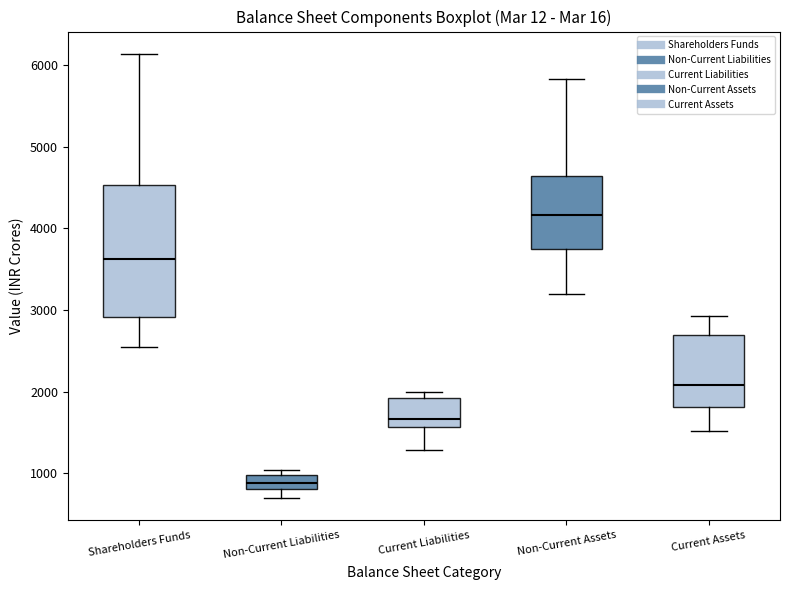

Reading left to right, read every box against the y-axis: the position of its median line, the range the box covers, and the ends of its whiskers. The values are not printed on the chart, so give them approximately, as read against the axis.

Shareholders Funds: median 3600, box 2900 to 4500, whiskers 2500 to 6100
Non-Current Liabilities: median 900, box 800 to 1000, whiskers 700 to 1000 (just above the box's upper edge)
Current Liabilities: median 1700, box 1600 to 1900, whiskers 1300 to 2000
Non-Current Assets: median 4200, box 3700 to 4600, whiskers 3200 to 5800
Current Assets: median 2100, box 1800 to 2700, whiskers 1500 to 2900